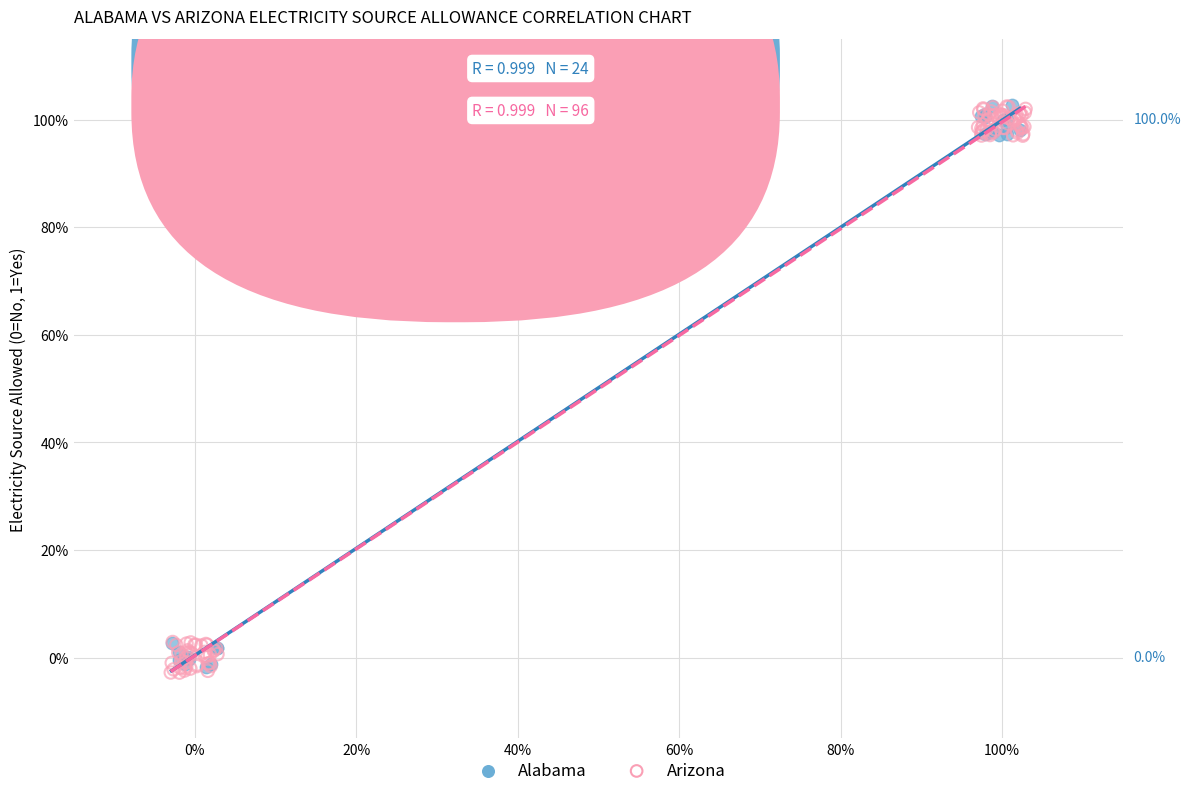

Which series has the largest Y range (max minus min)?

Arizona